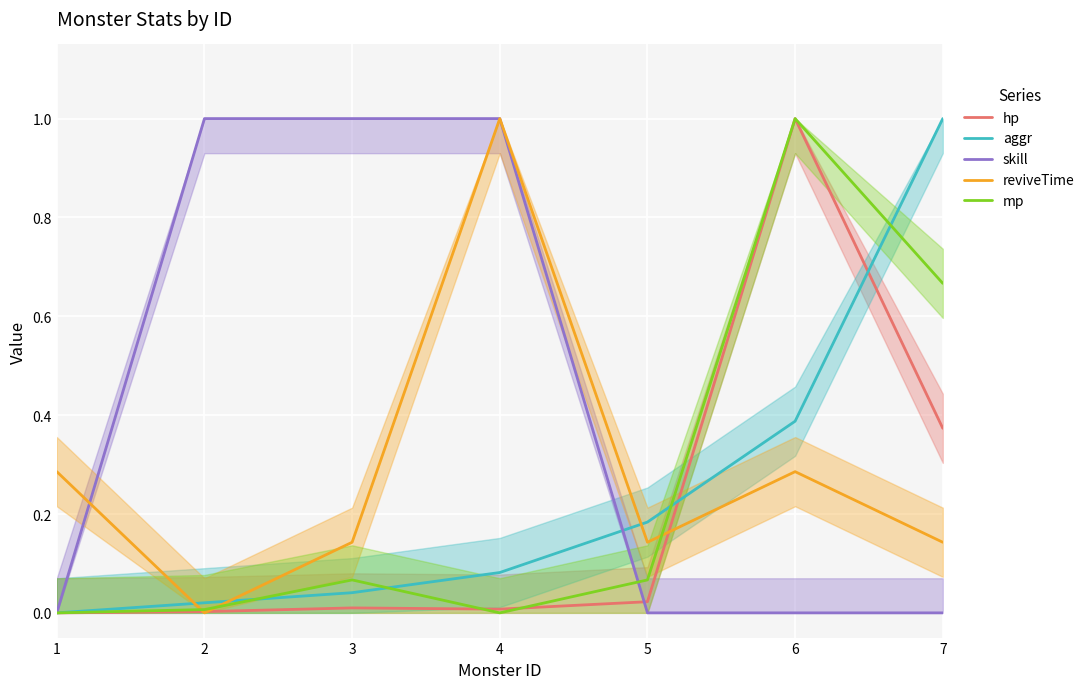

Which category has the highest value in the hp series?

6